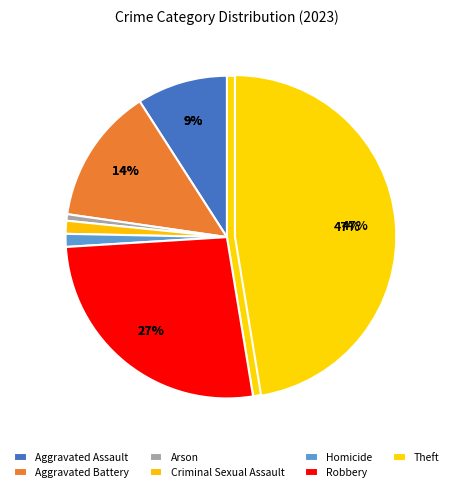

The Aggravated Battery slice represents 23% of the pie. True or false?

False